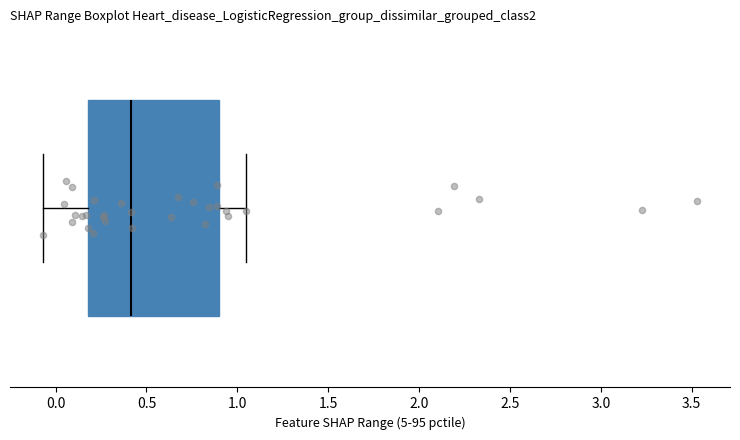

Read this box plot against the x-axis: the position of the median line, the range covered by the box, and the ends of both whiskers. The values are not printed on the chart, so give them approximately, as read against the axis.

median 0.40, box 0.20 to 0.90, whiskers -0.05 to 1.05